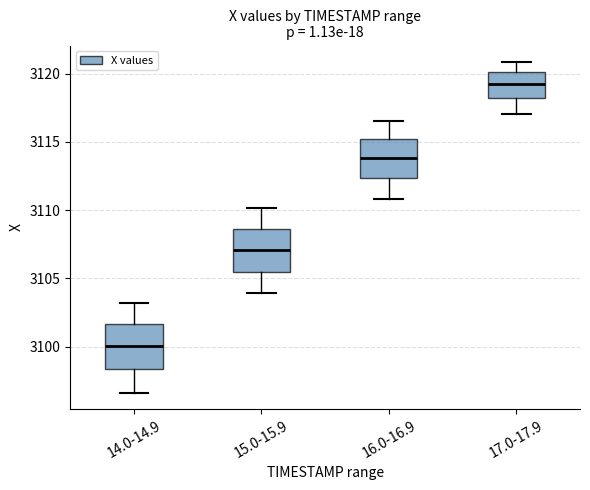

Which box's median line is the highest?

17.0-17.9